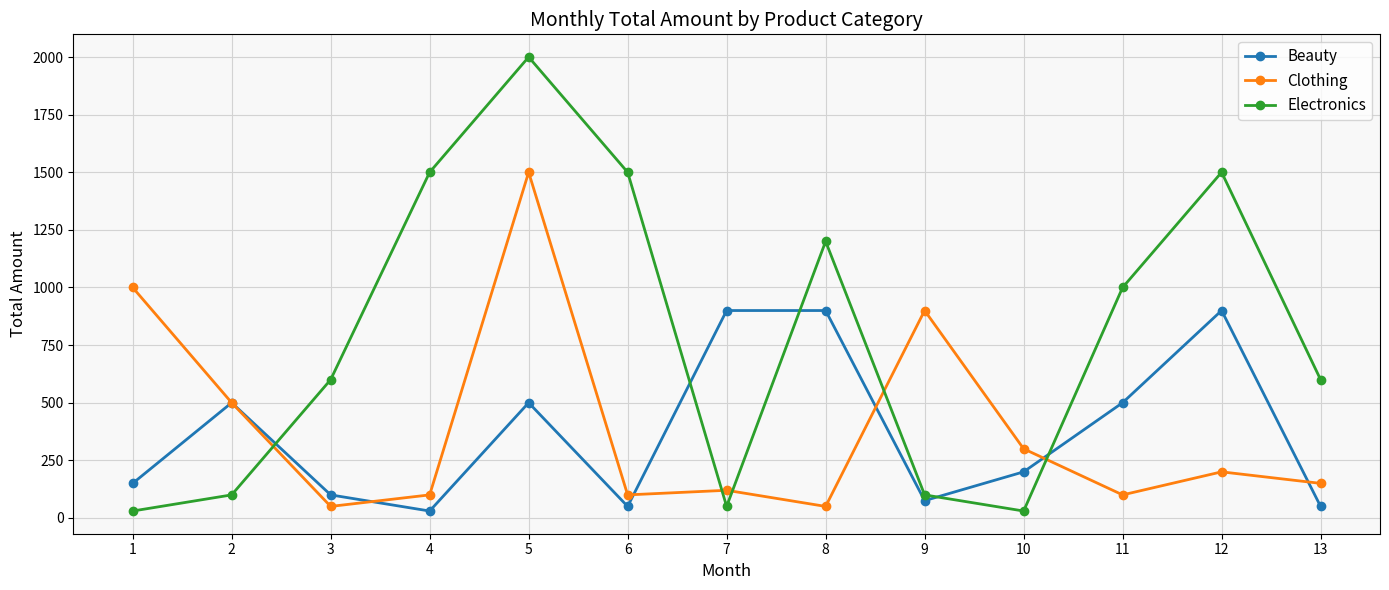

What is the difference between the second highest and minimum values in the Beauty series?

870